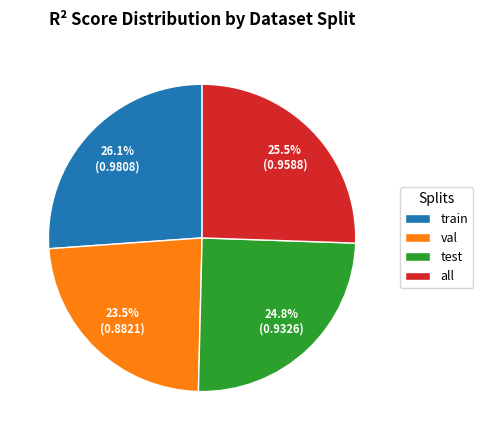

Rank the categories by value from lowest to highest.

val, test, all, train